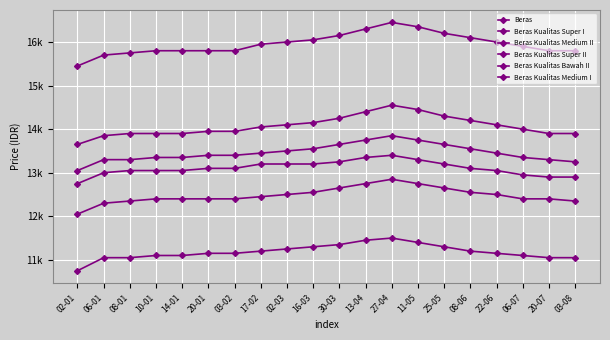

At which category does Beras Kualitas Medium I reach its first local peak?

27-04